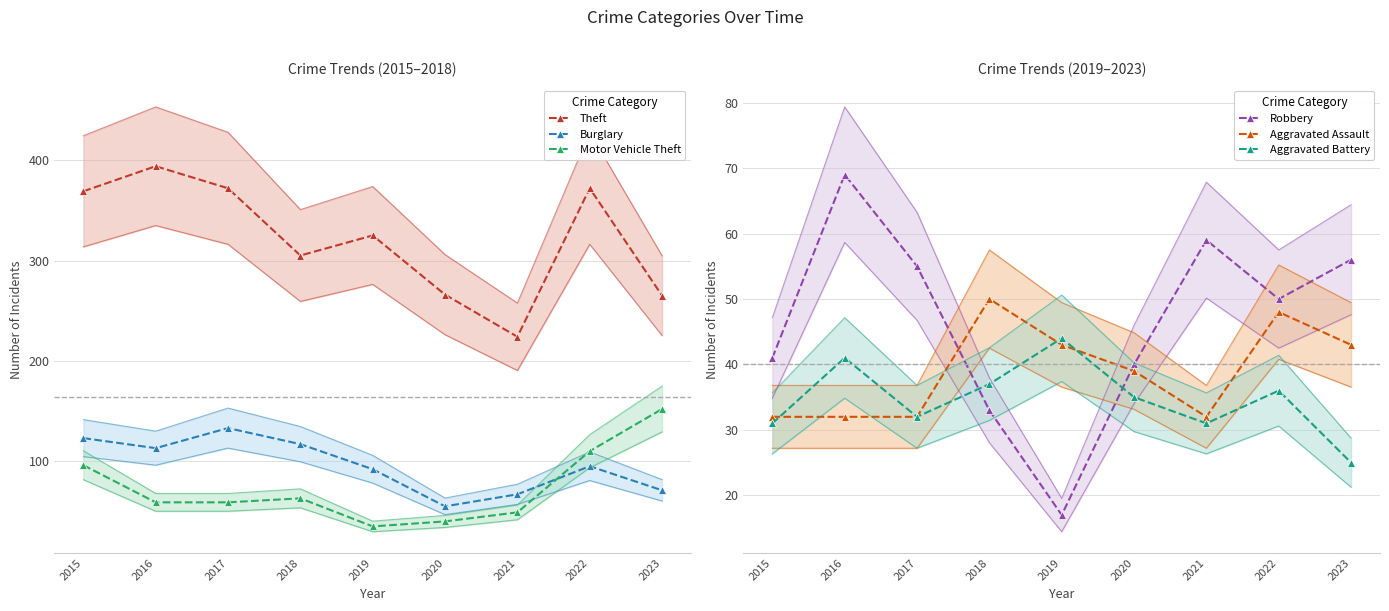

What is the value of the Motor Vehicle Theft point at the 3rd from the left?

59